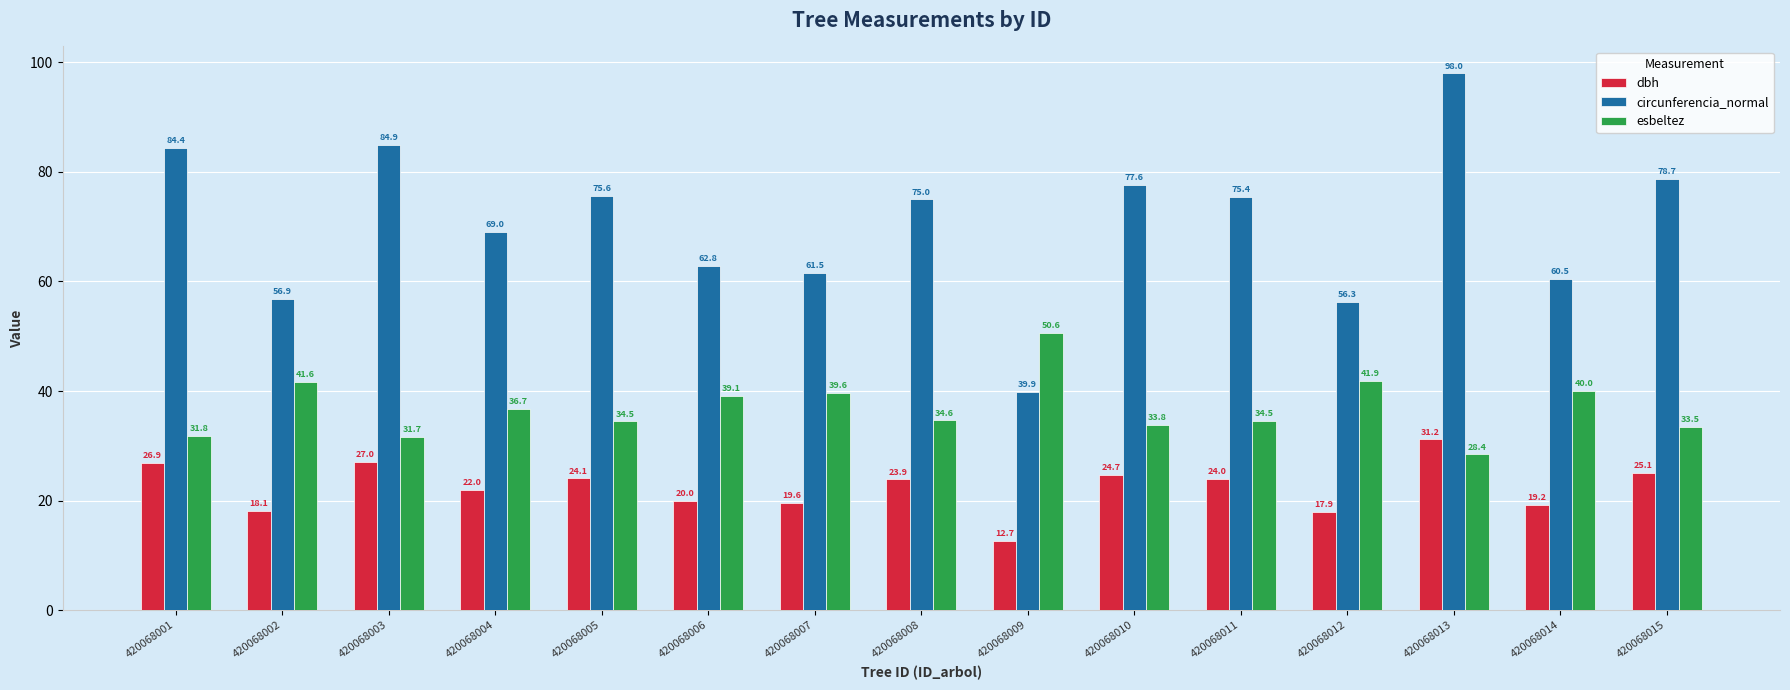

What is the sum of all circunferencia_normal values?

1056.4